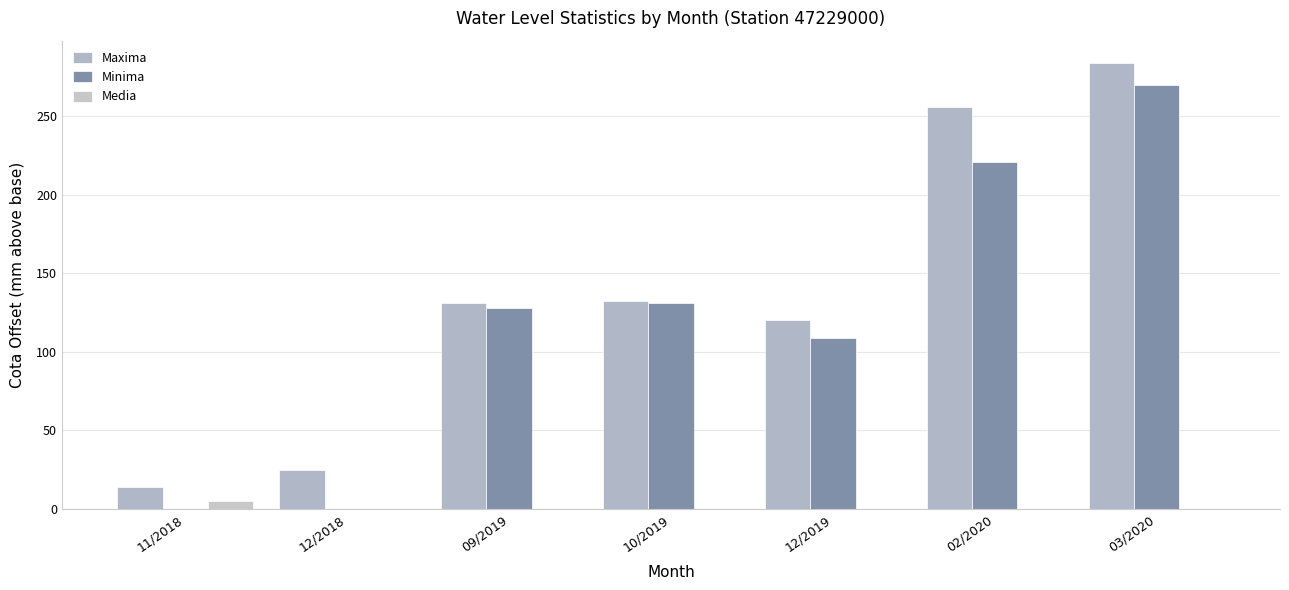

Count the number of data series in this chart.

3